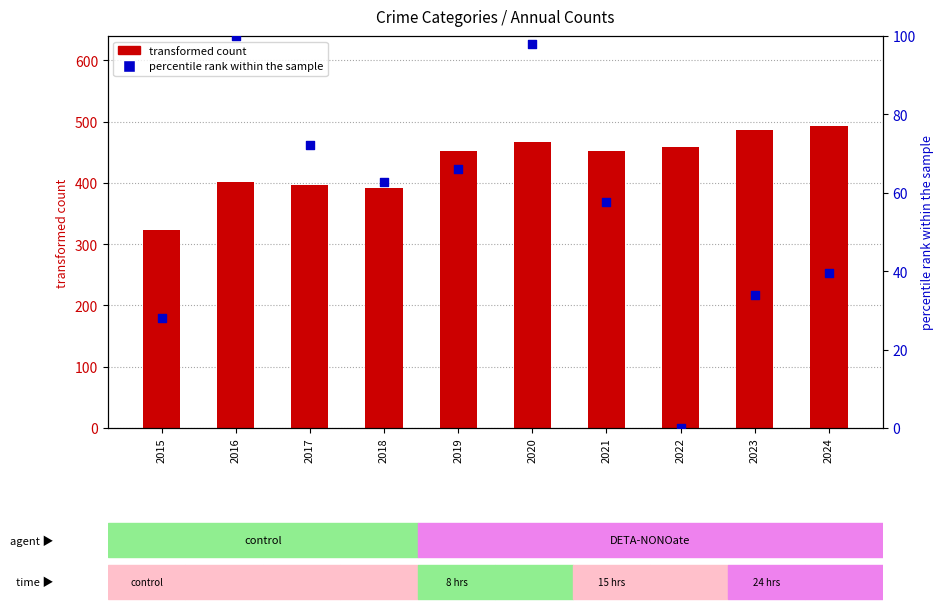

At how many categories does at least one series exceed 32?

10